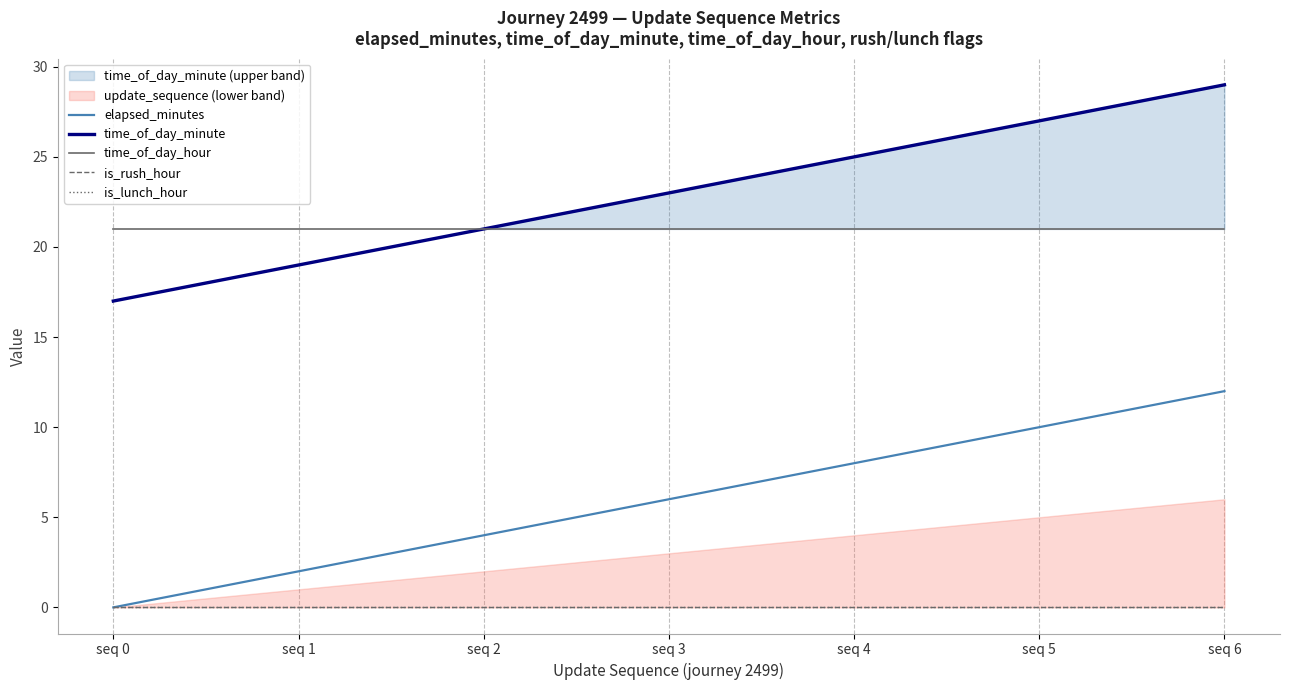

What is the greatest value displayed?

29